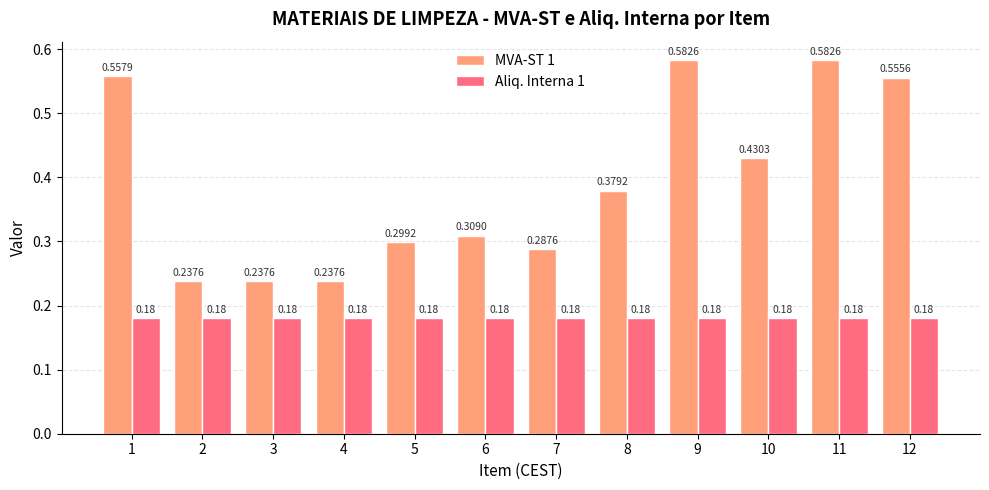

How many categories are shown in the chart?

12